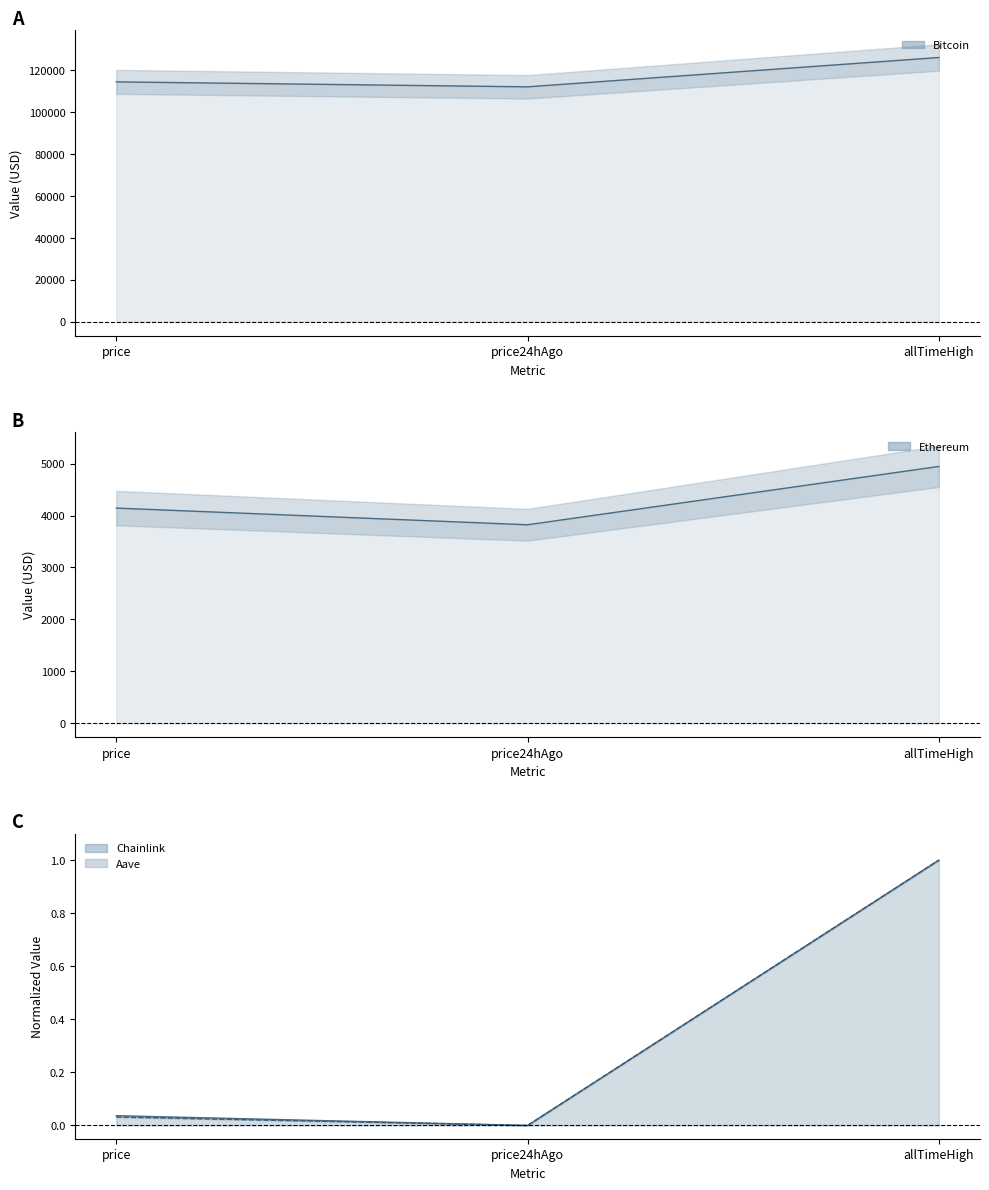

What is the label of the 2nd point from the right?

price24hAgo